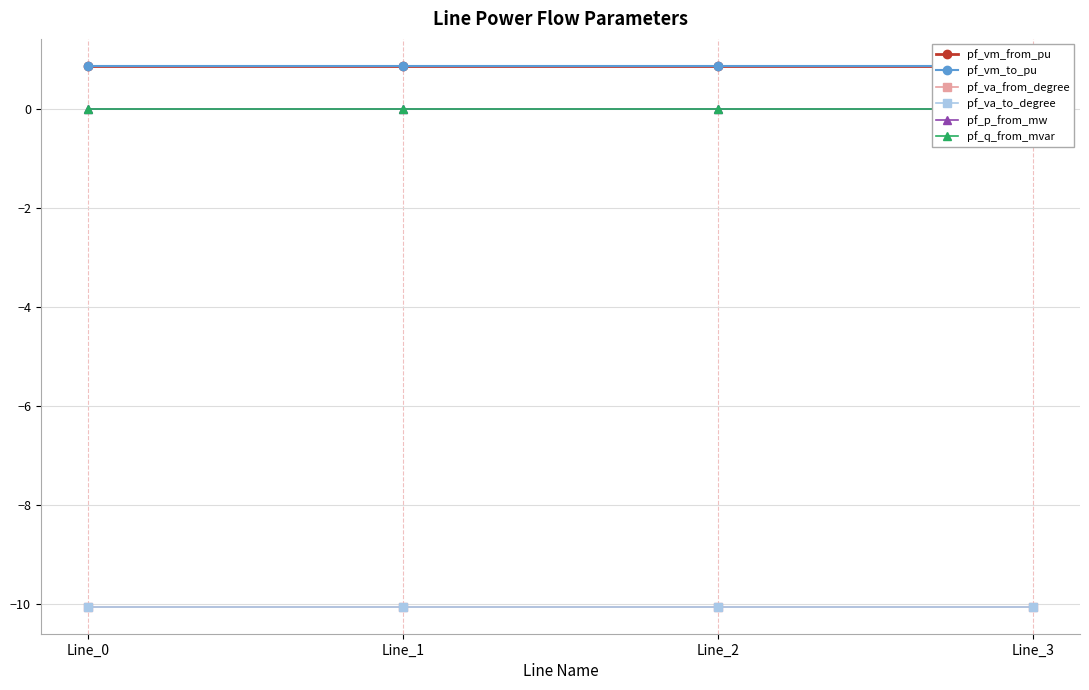

Is it true that pf_vm_to_pu equals 0.3 at Line_0?

False